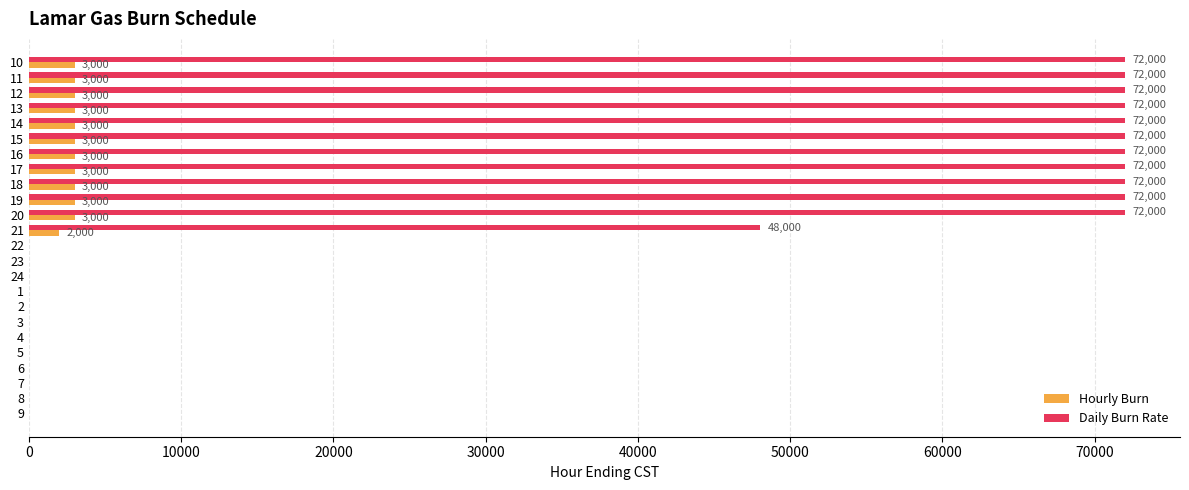

What is the sum of all Daily Burn Rate values?

840000